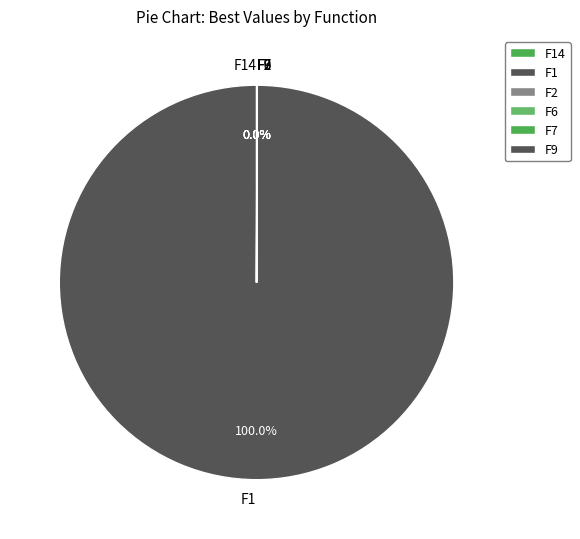

Which slice is the largest?

F1